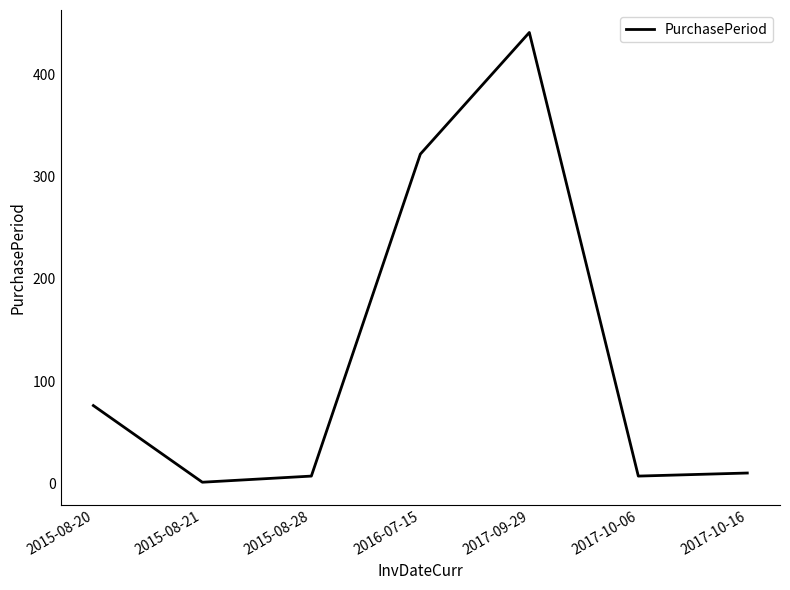

What is the ratio of the value at 2015-08-20 to the value at 2017-10-06?

10.9